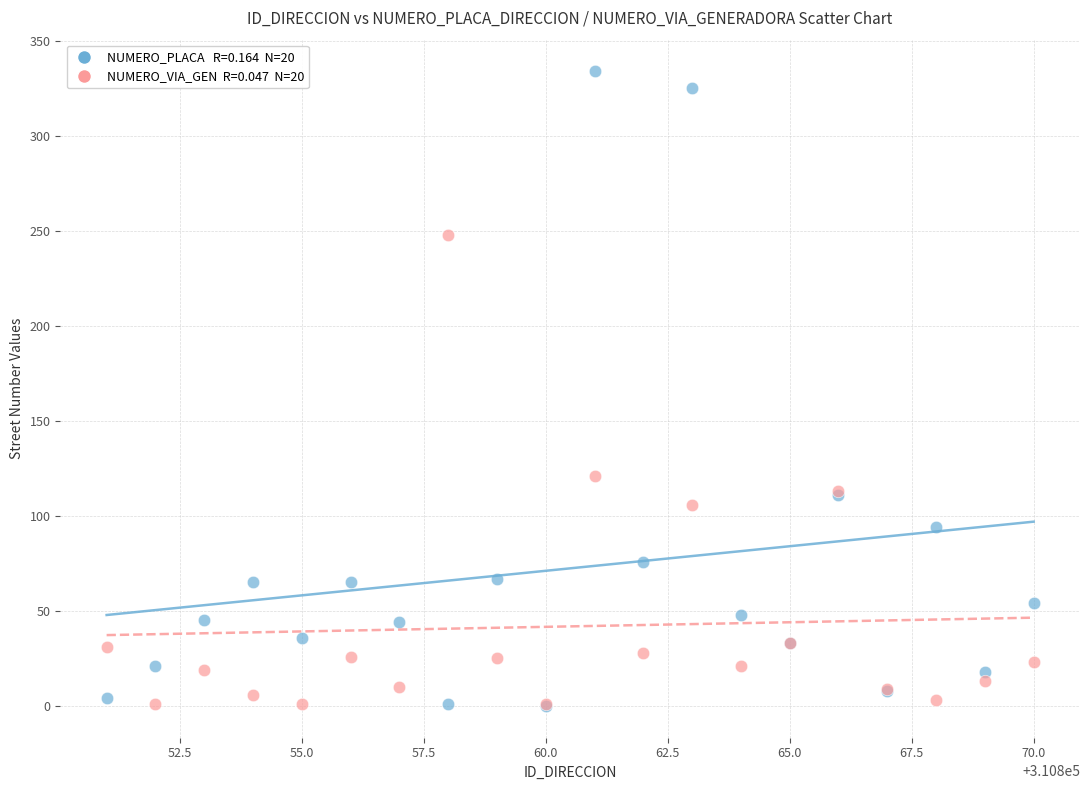

Across all series, what Y value is closest to 167?

121